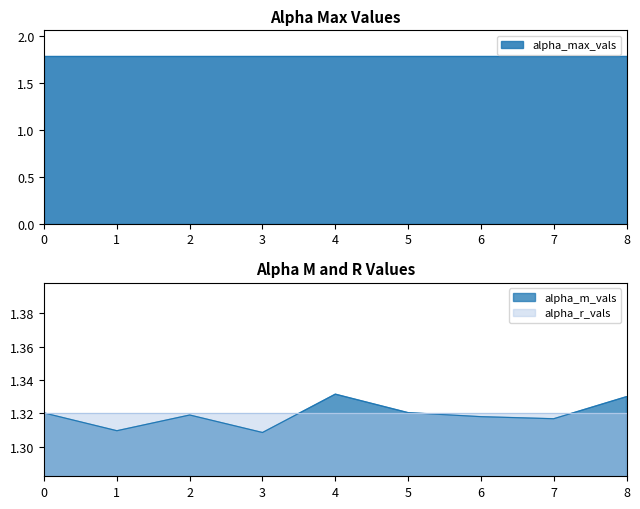

Does the chart display data point markers on the line(s)?

No